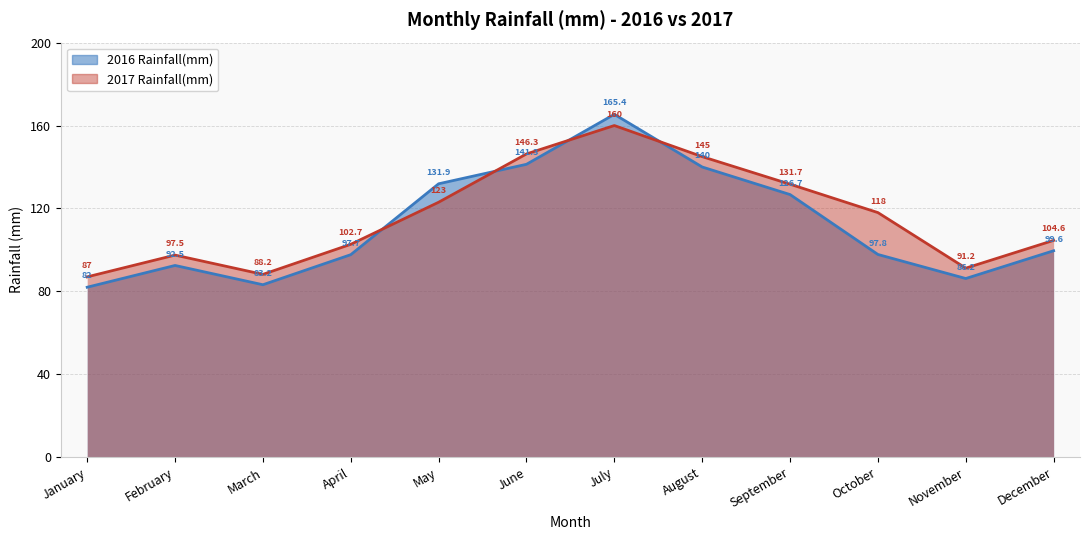

Rank the categories by 2017 Rainfall(mm) value from lowest to highest.

January, March, November, February, April, December, October, May, September, August, June, July